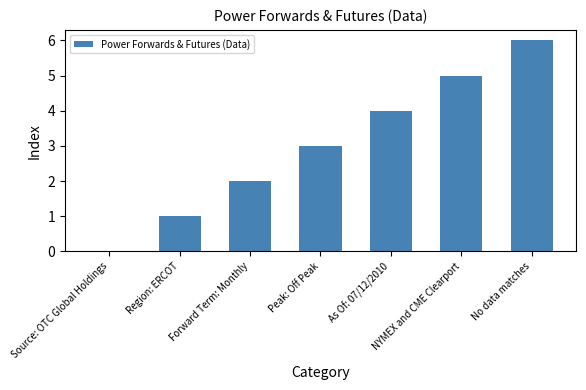

What is the change in value from Region: ERCOT to NYMEX and CME Clearport?

+4